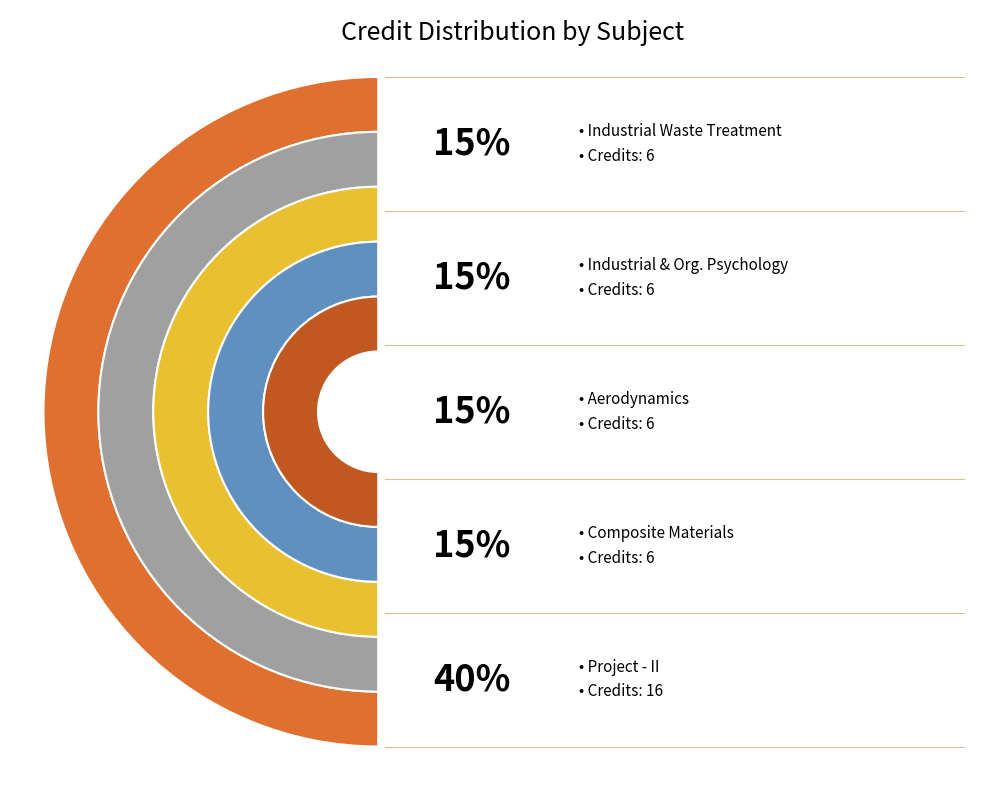

To the nearest percent, what is the difference between the largest and smallest slice percentages?

25%